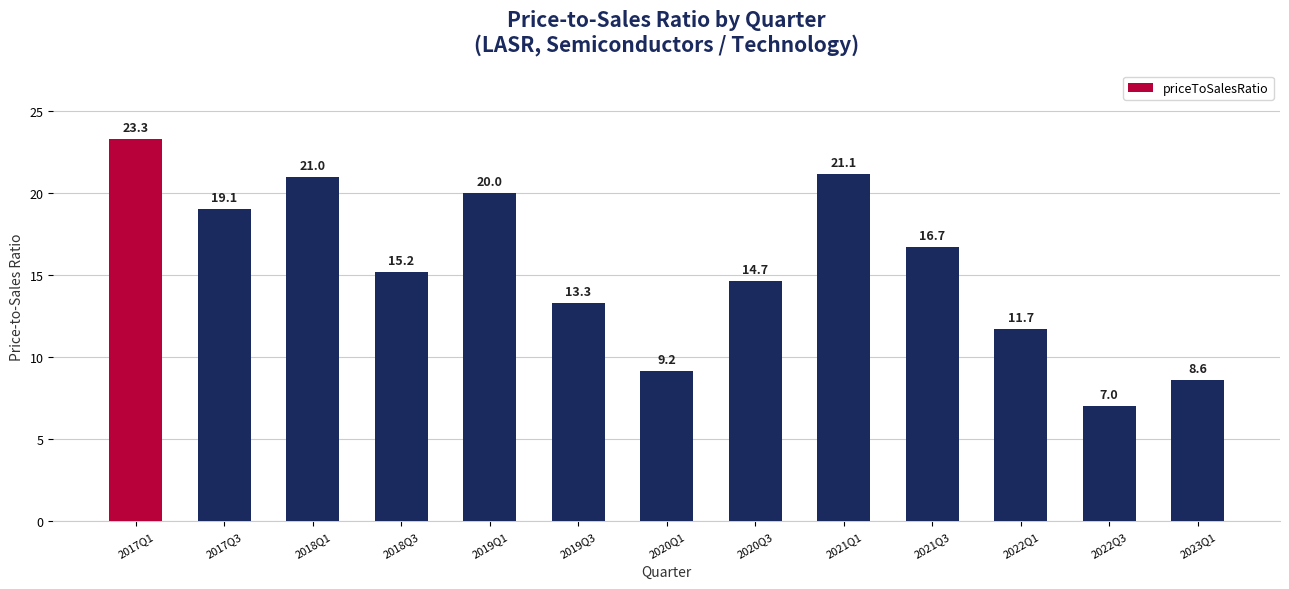

At which category does the chart reach its peak across all series?

2017Q1